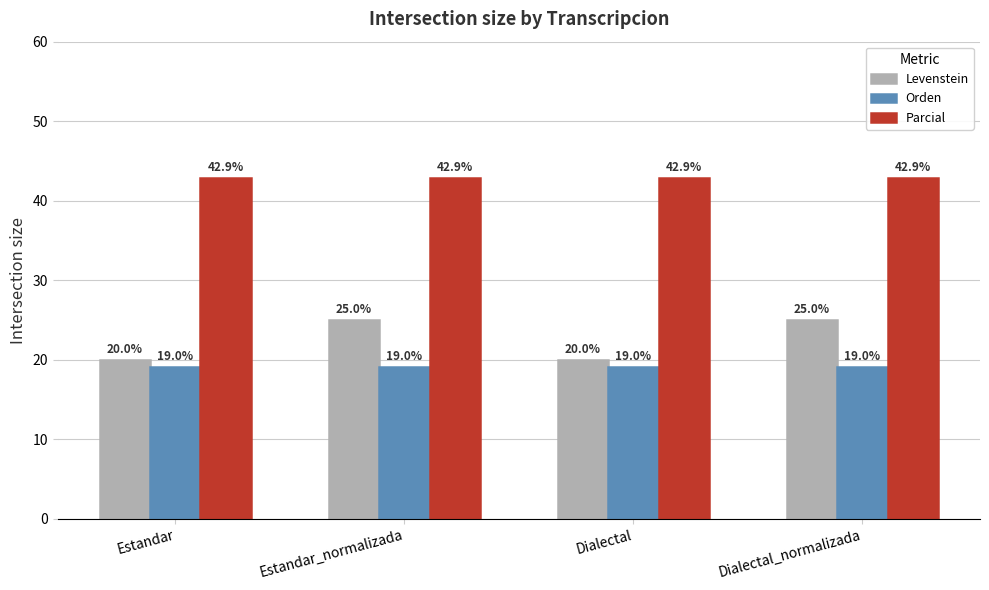

What is the average value of the Orden series?

19.0